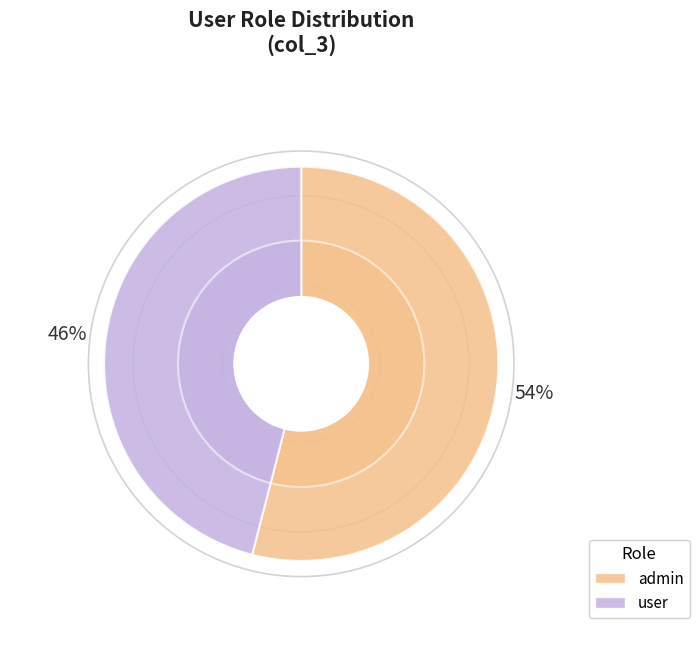

How much of the chart is everything except admin?

46.0%